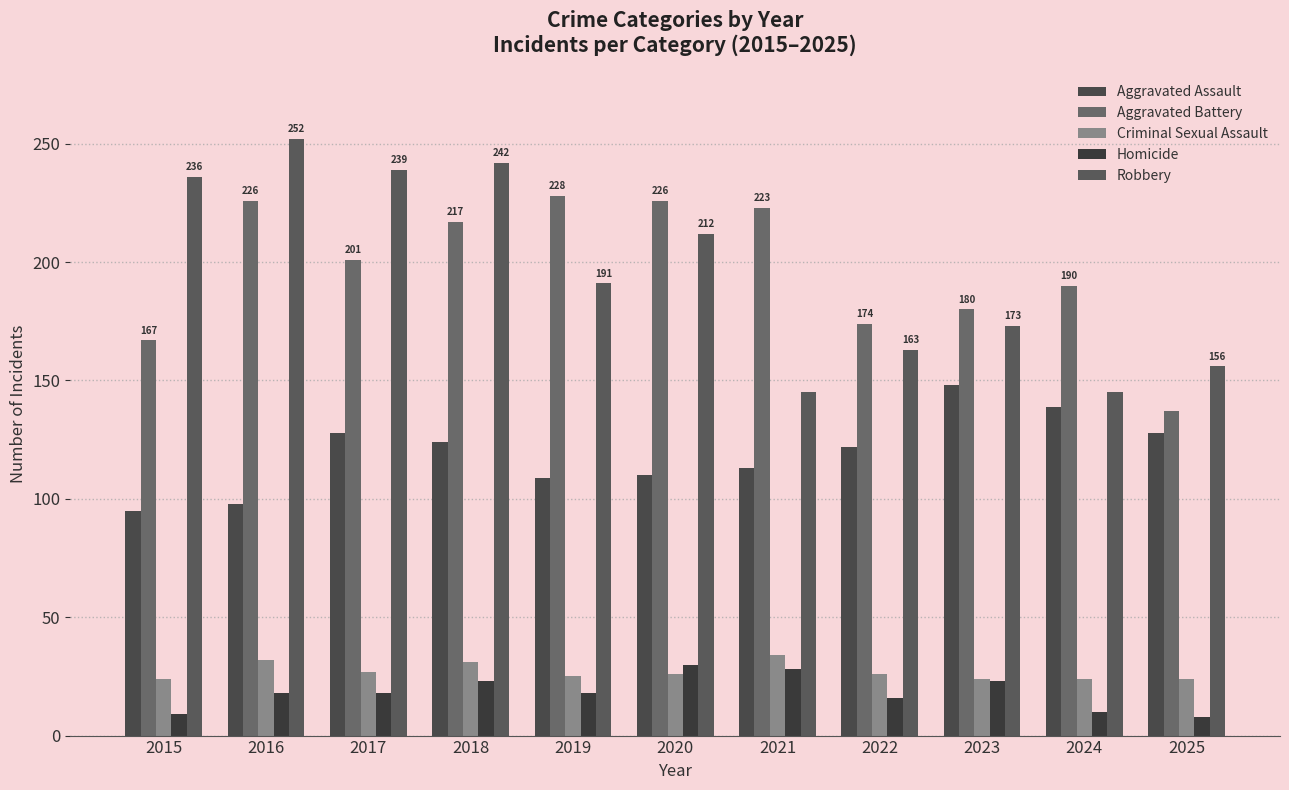

Rank the categories by Aggravated Battery value from highest to lowest.

2019, 2016, 2020, 2021, 2018, 2017, 2024, 2023, 2022, 2015, 2025